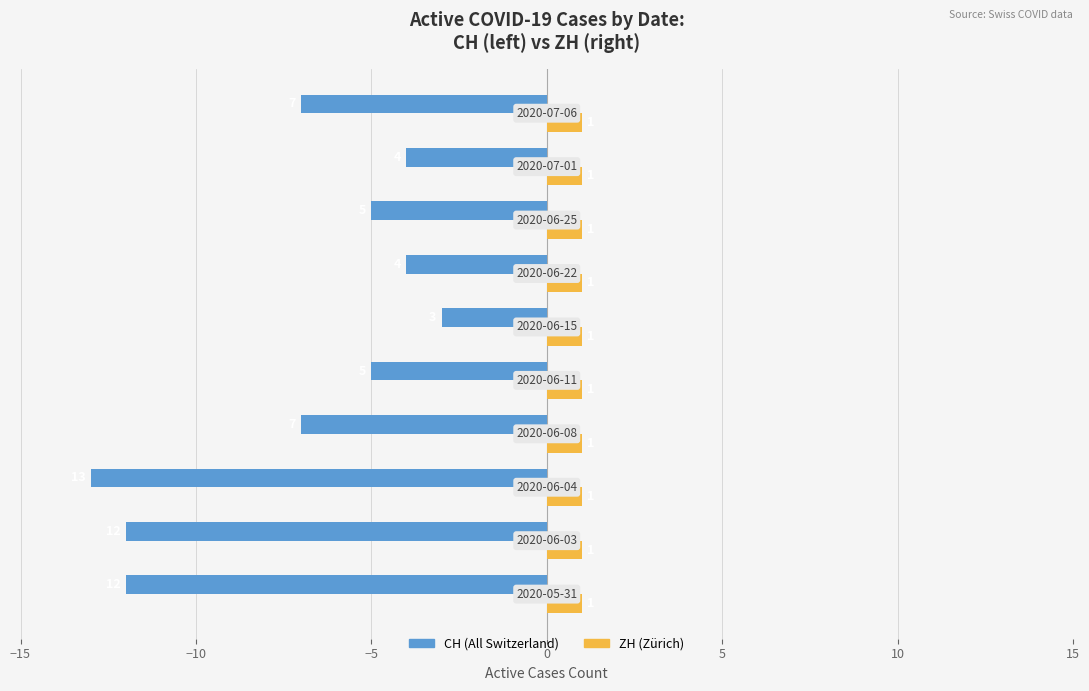

Count the number of categories in the chart.

10